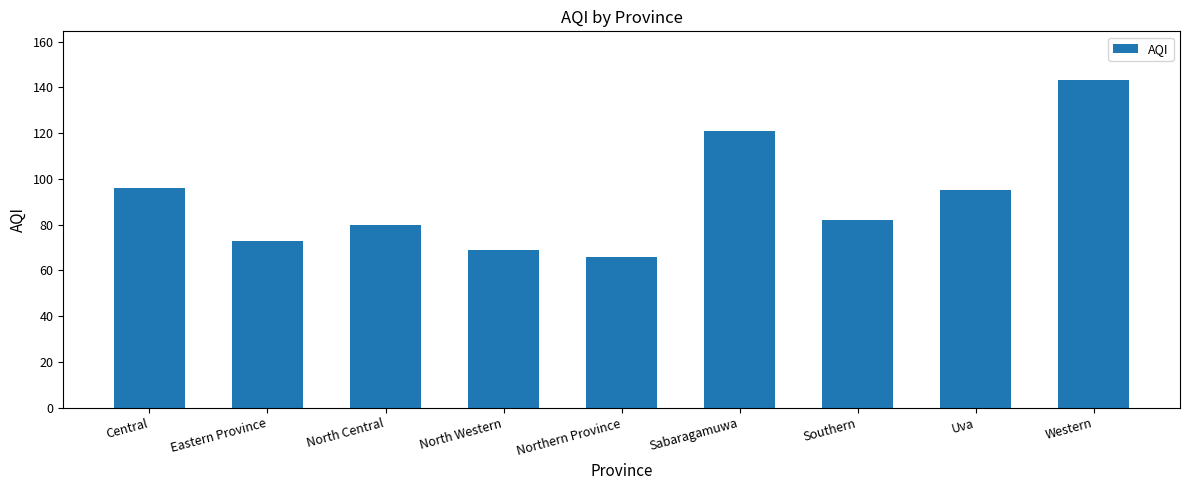

What is the value of the 6th bar from the left?

121